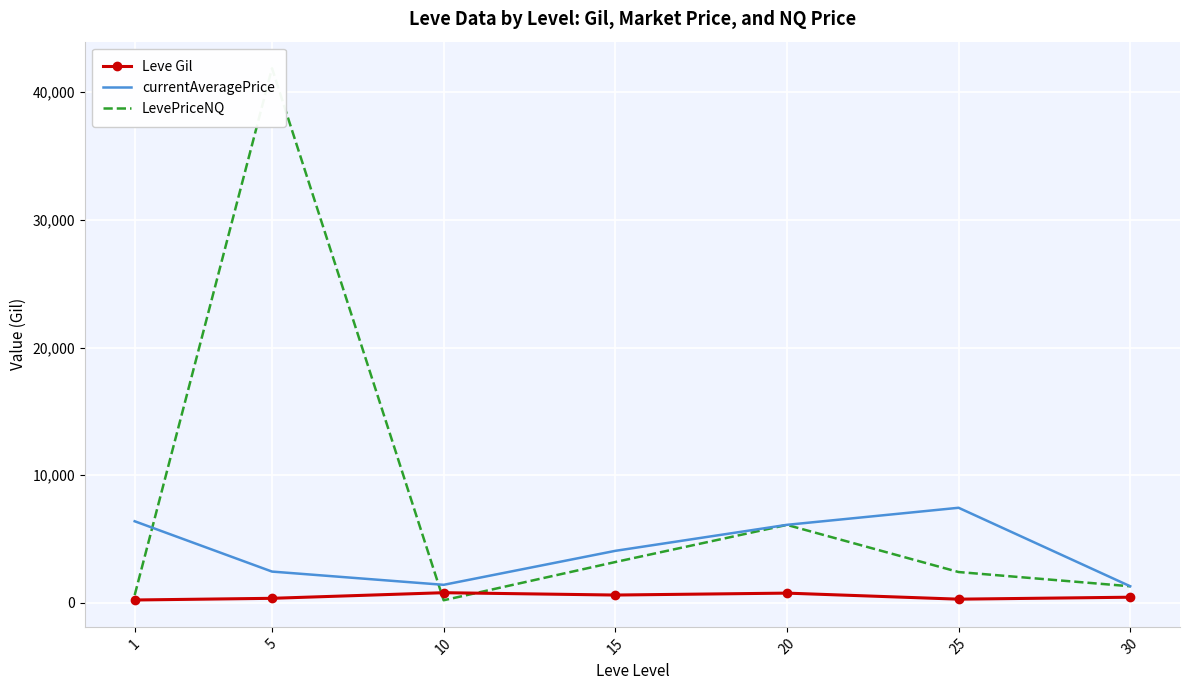

Reading right to left, extract all data points from this chart.

Leve Gil: 450.0	296.7	770.0	620.0	803.3	363.3	232.5
currentAveragePrice: 1306.4	7452.8	6117.2	4080.3	1419.8	2457.0	6397.7
LevePriceNQ: 1306.4	2421.5	6112.3	3204.0	211.0	41866.2	613.5